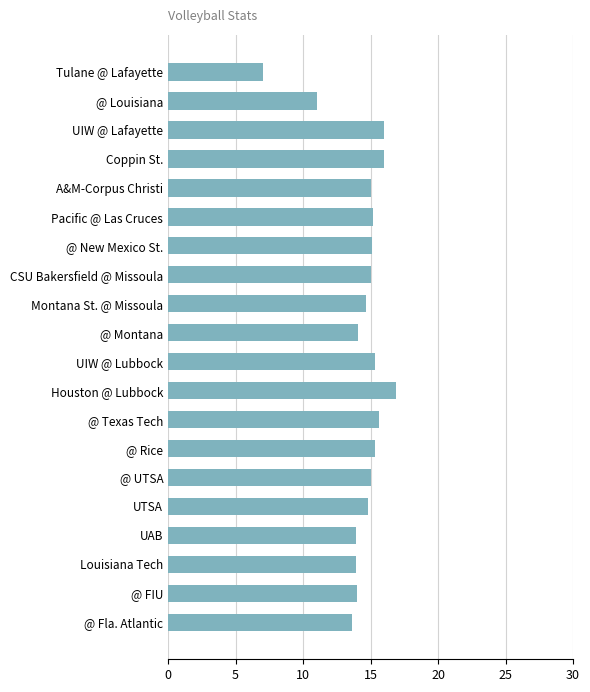

What is the change in value from @ Louisiana to Coppin St.?

+5.0